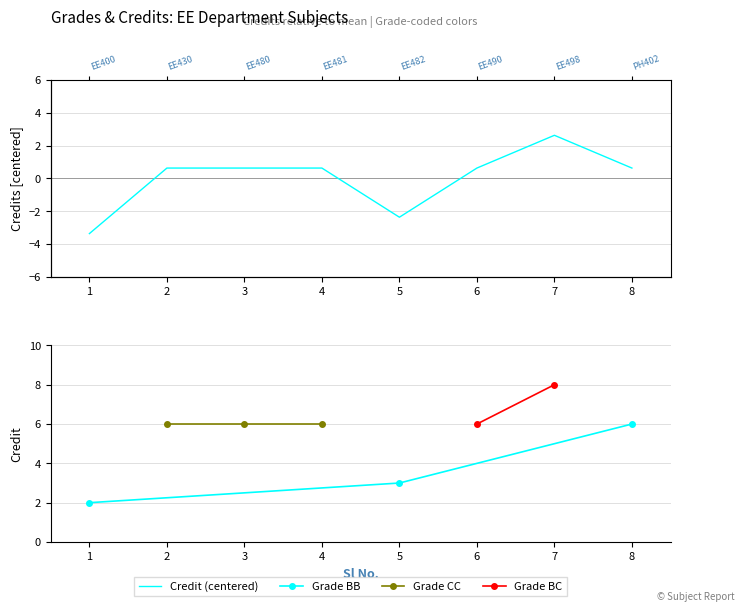

Does the chart have visible grid lines?

Yes